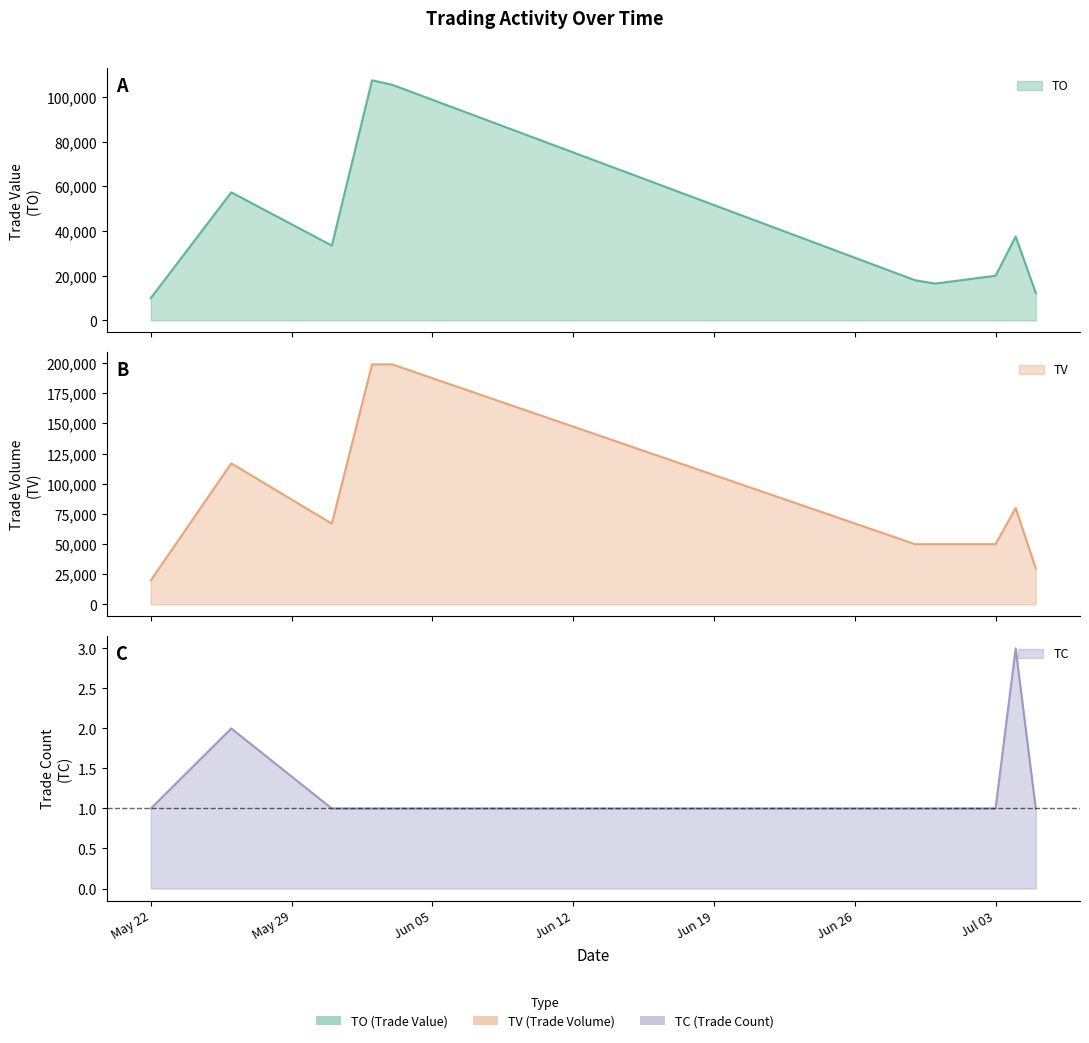

What is the difference between the TO values at 2017-07-03 and 2017-06-02?

87460